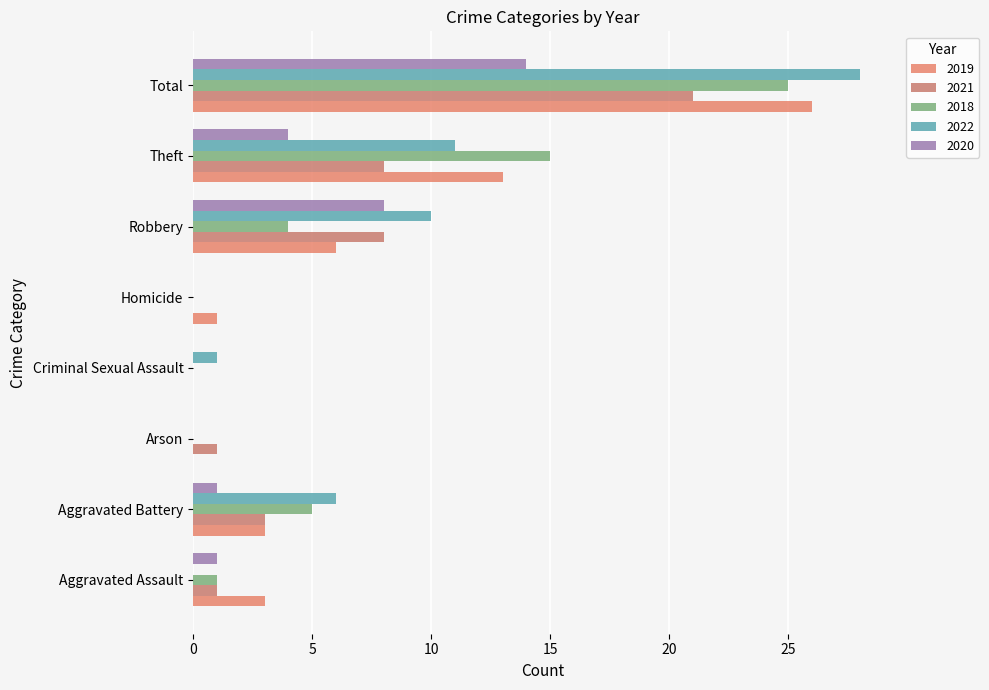

What is the value of the 2019 bar at the 6th from the left?

6